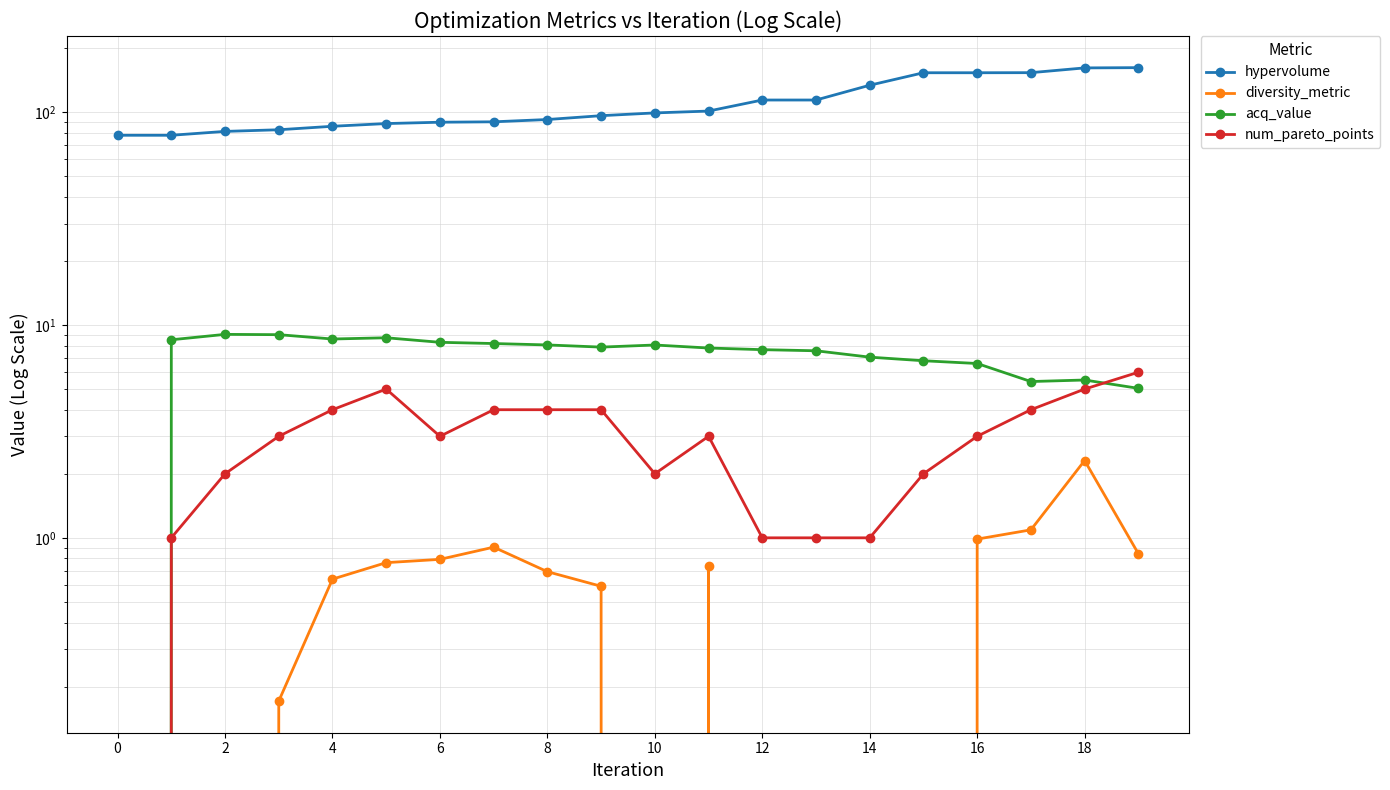

The num_pareto_points series shows 5.1 at 11. True or false?

False